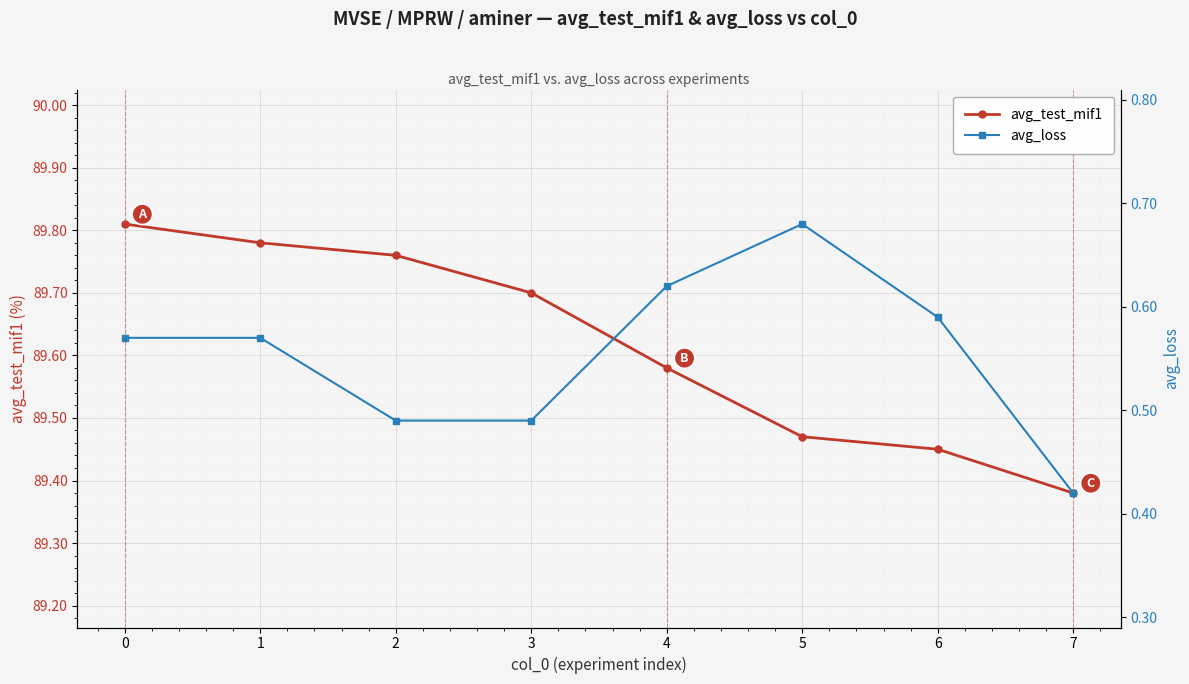

What is the highest value of the avg_loss series?

0.7